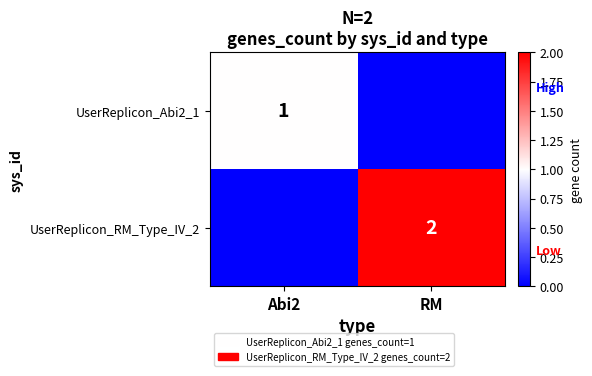

Is it true that UserReplicon_RM_Type_IV_2 equals 2 at RM?

True